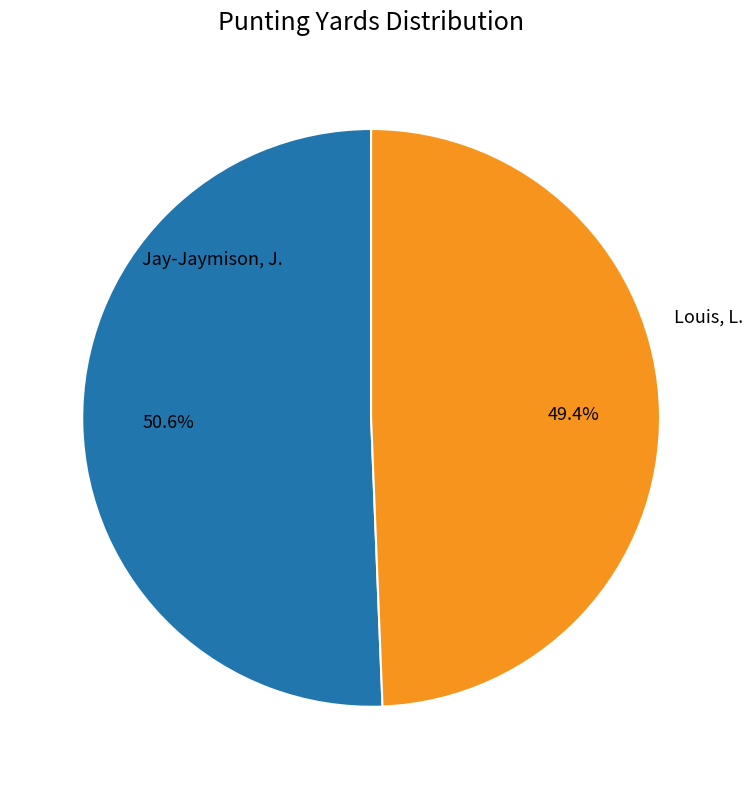

To the nearest percent, what is the difference between the largest and smallest slice percentages?

1%